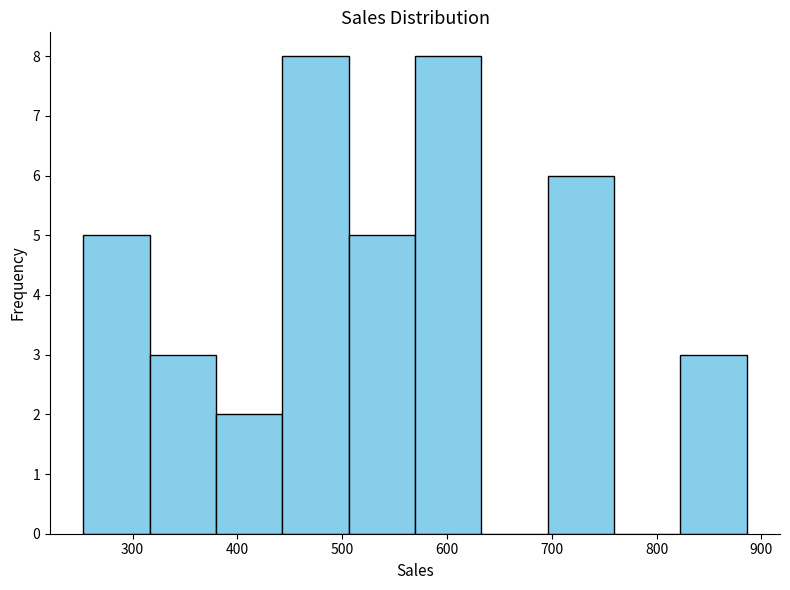

Reading left to right, list every bar in this chart as the range it spans on the x-axis followed by its height. Neither the bar edges nor the heights are printed on the chart, so give them approximately, as read against the axes.

250 to 320: 5
320 to 380: 3
380 to 440: 2
440 to 510: 8
510 to 570: 5
570 to 630: 8
630 to 700: 0
700 to 760: 6
760 to 820: 0
820 to 890: 3